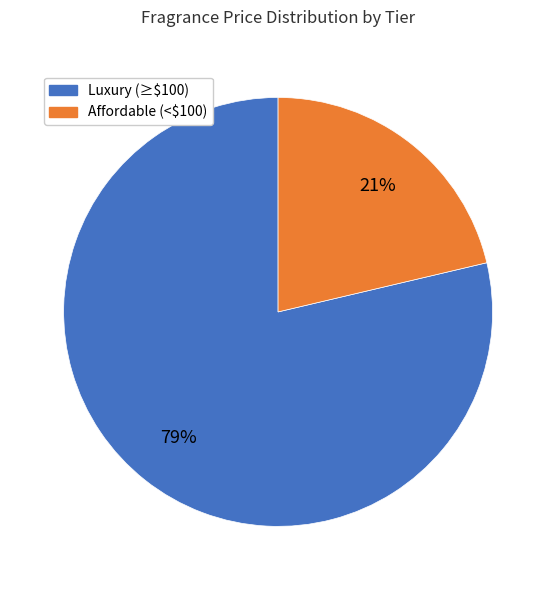

True or false: Affordable (<$100) accounts for 11% of the total.

False